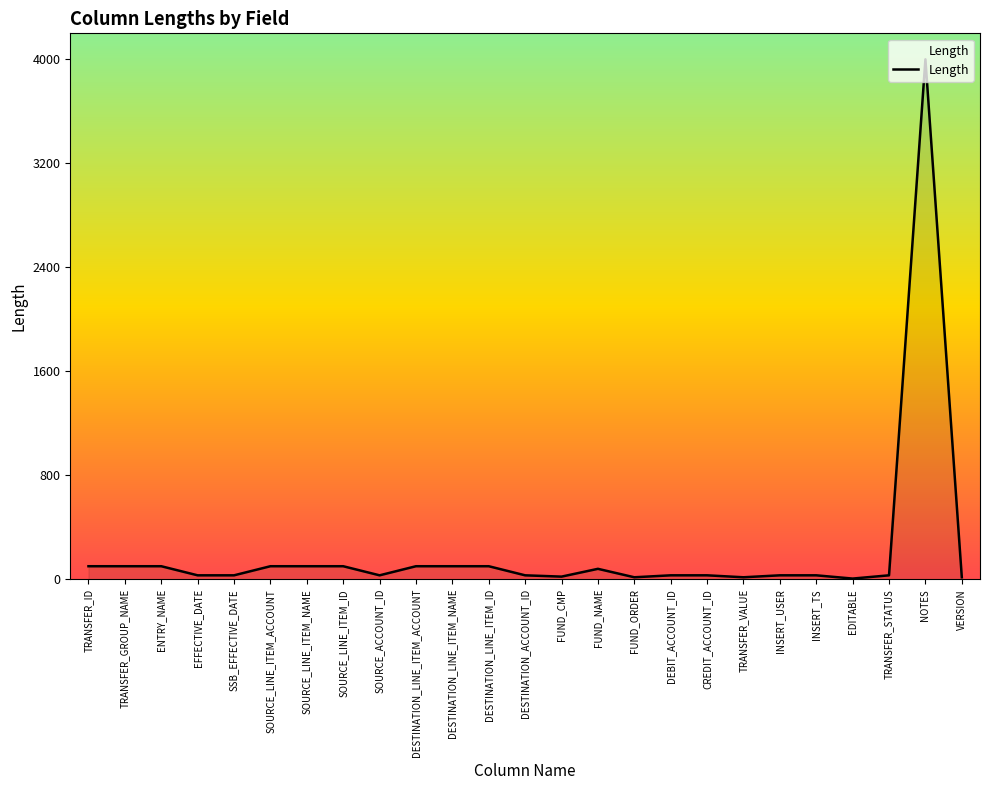

What is the difference between the maximum and minimum values?

3995